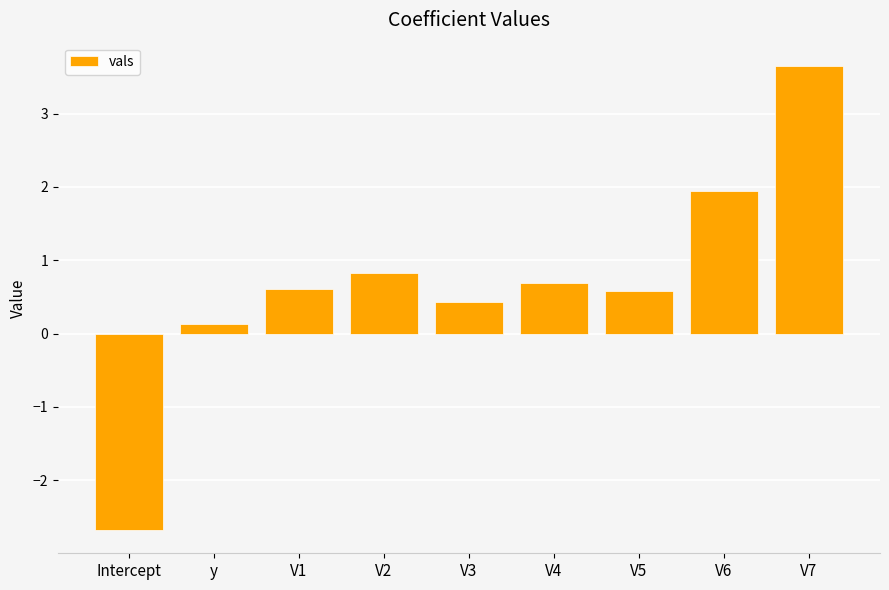

Does the chart contain stacked bars?

No